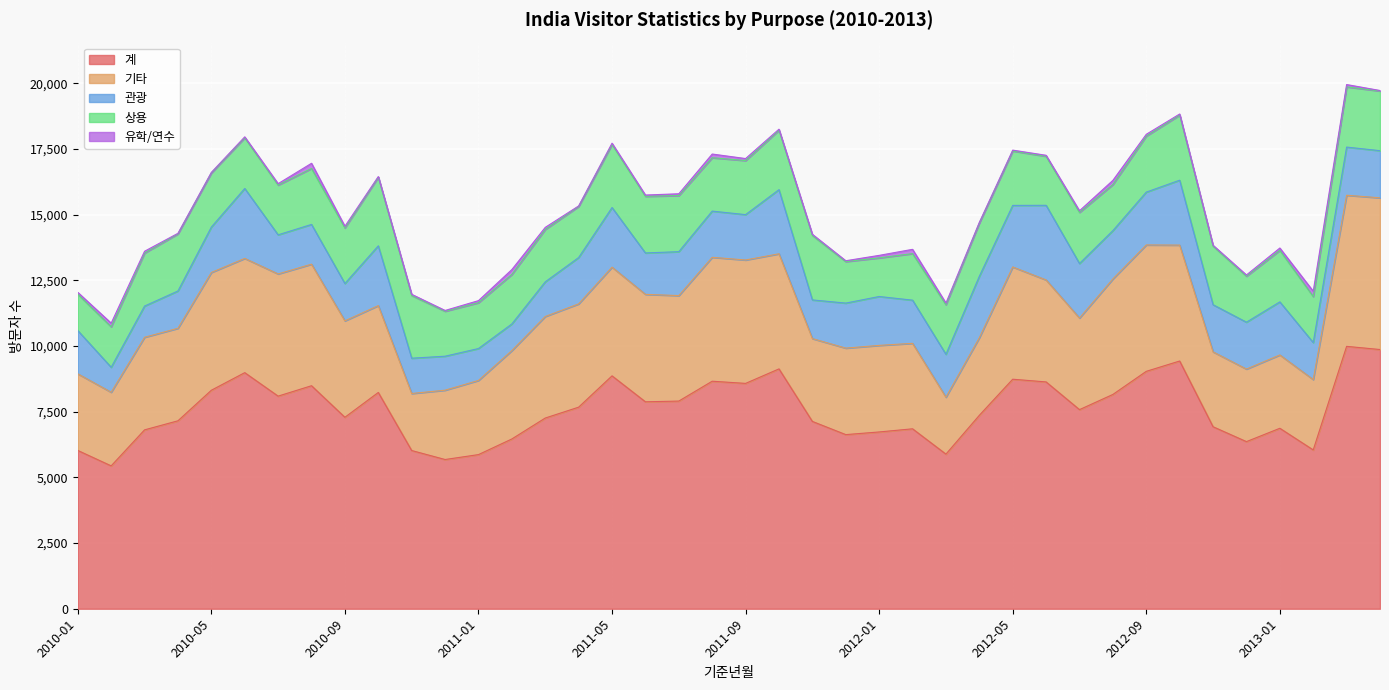

How many interior local valleys does the 관광 series have?

11